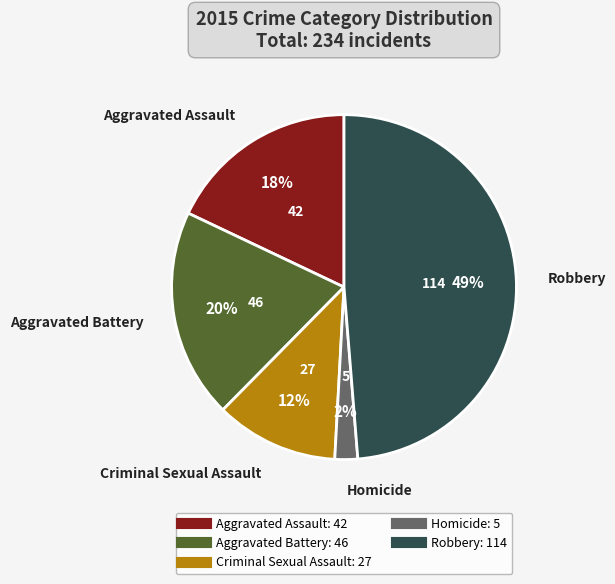

To the nearest percent, what portion does Aggravated Battery represent?

20%